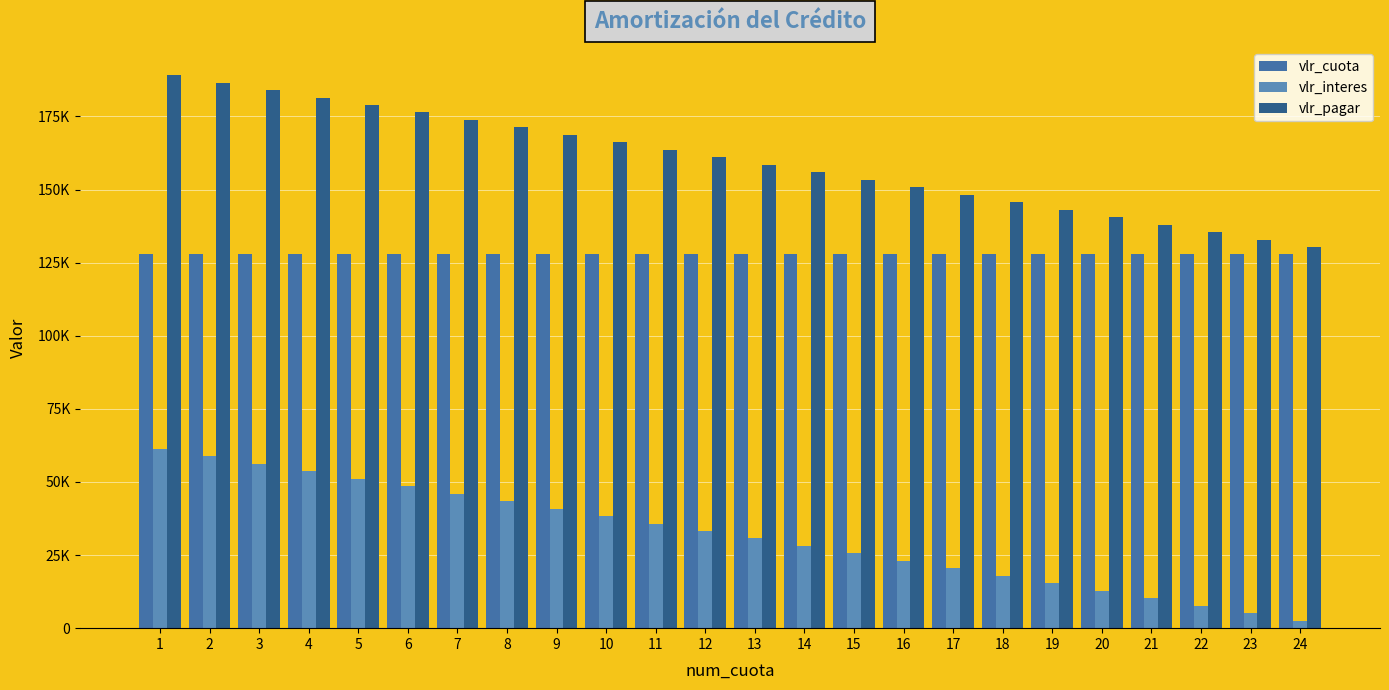

What is the smallest value displayed?

2555.8